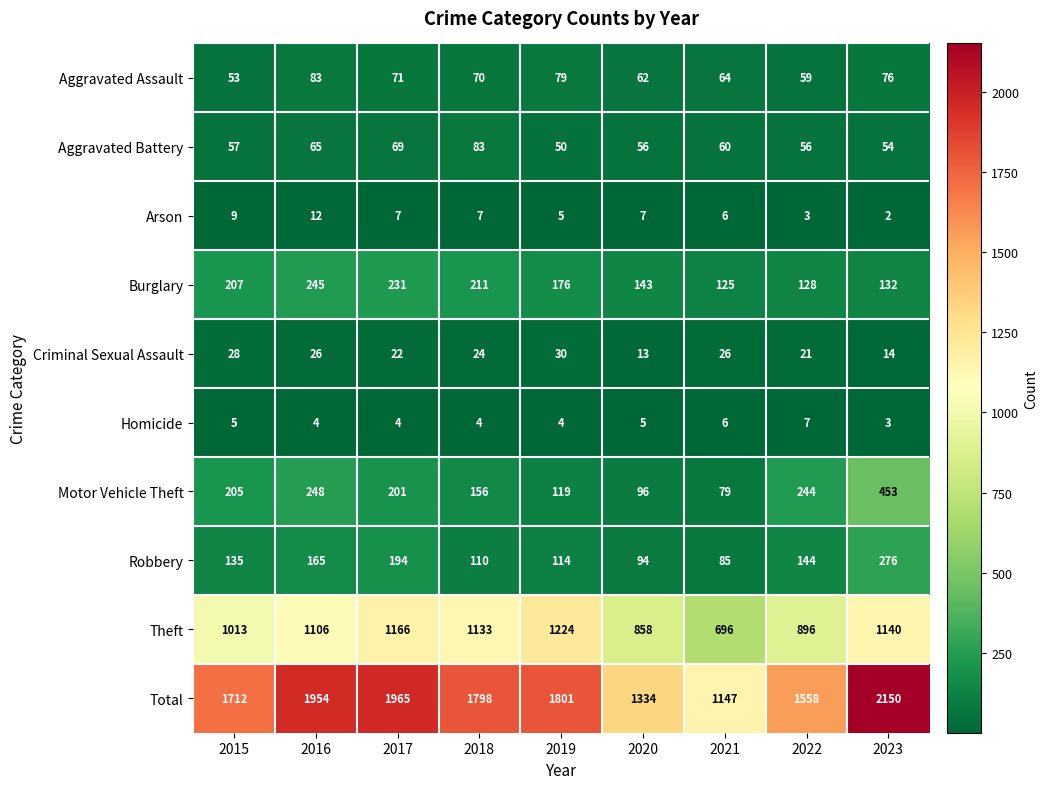

Which label corresponds to the largest value in the chart?

2023